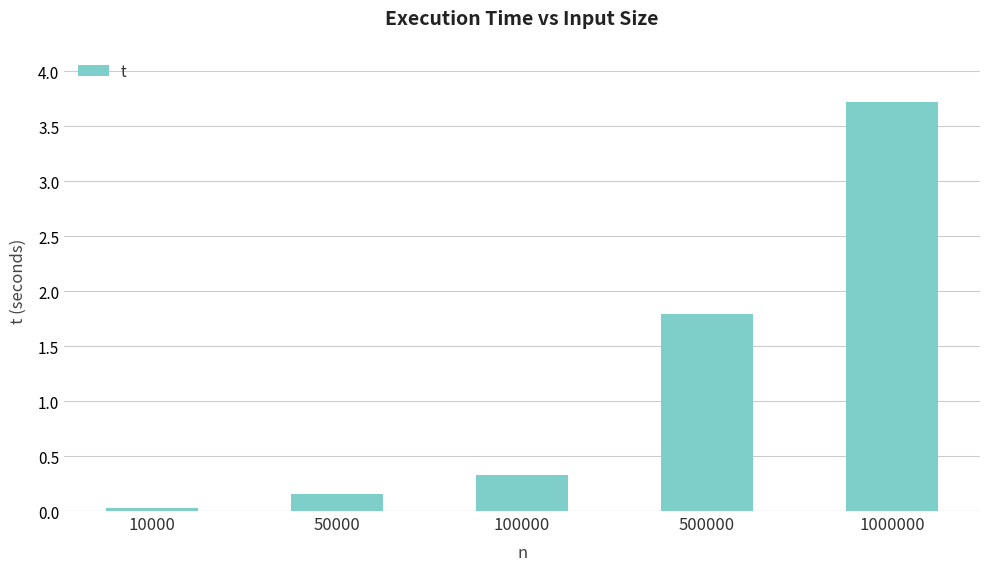

At which label is the value closest to 1?

100000